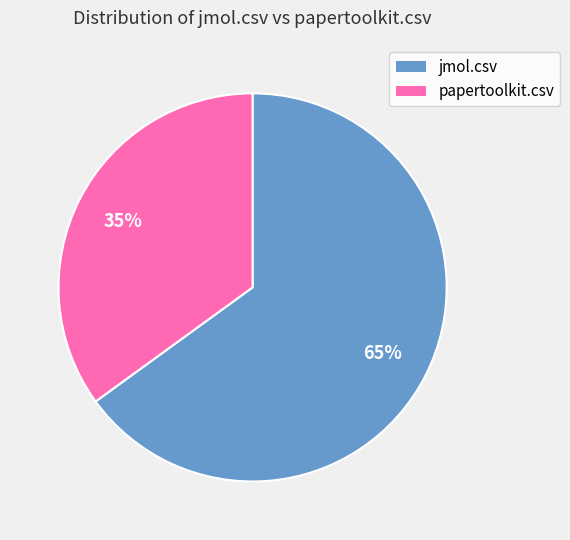

Which has a higher value, papertoolkit.csv or jmol.csv?

jmol.csv